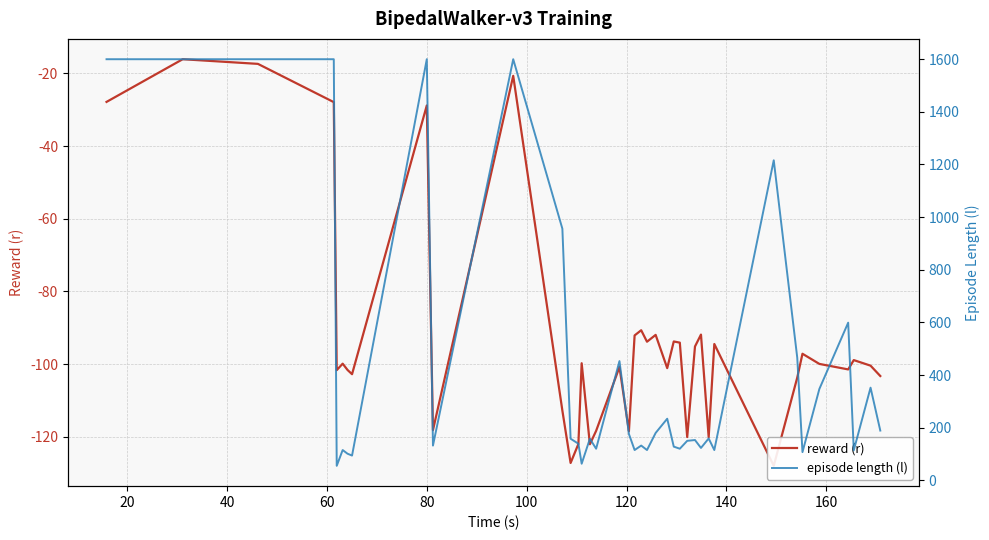

List the series in order of their peak value, lowest first.

reward (r), episode length (l)